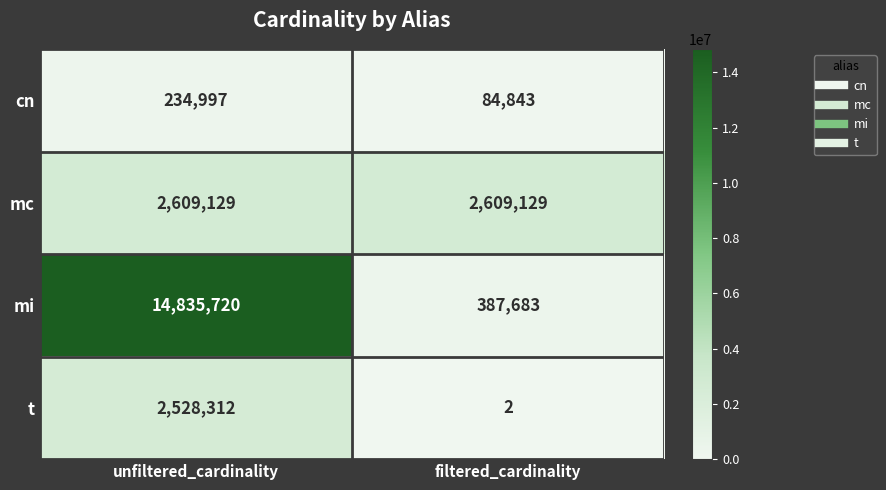

Reading left to right, what are all the values shown in this chart?

cn: 234997	84843
mc: 2609129	2609129
mi: 14835720	387683
t: 2528312	2